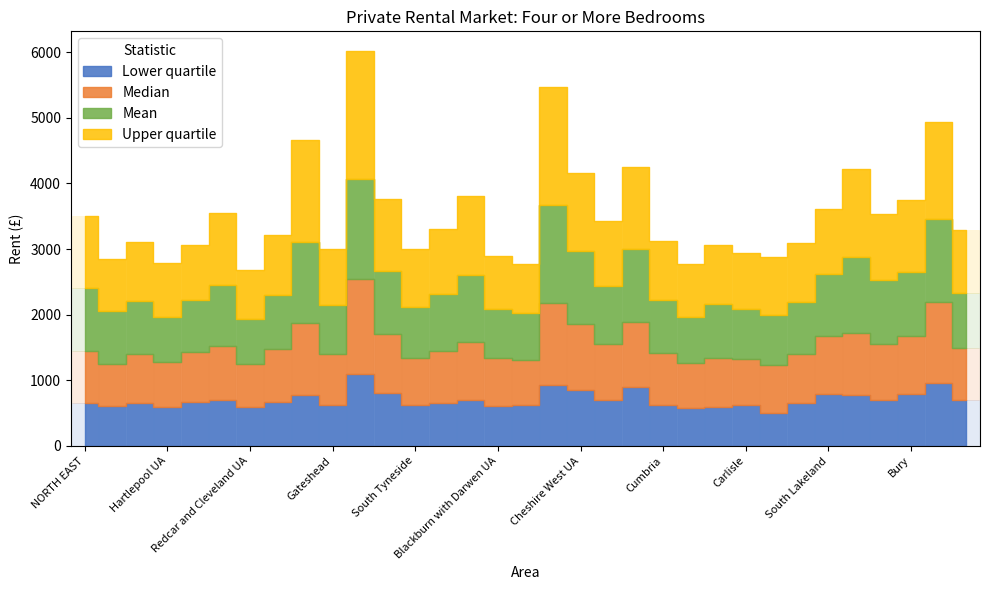

What is the label of the 19th bar from the left?

Cheshire West UA